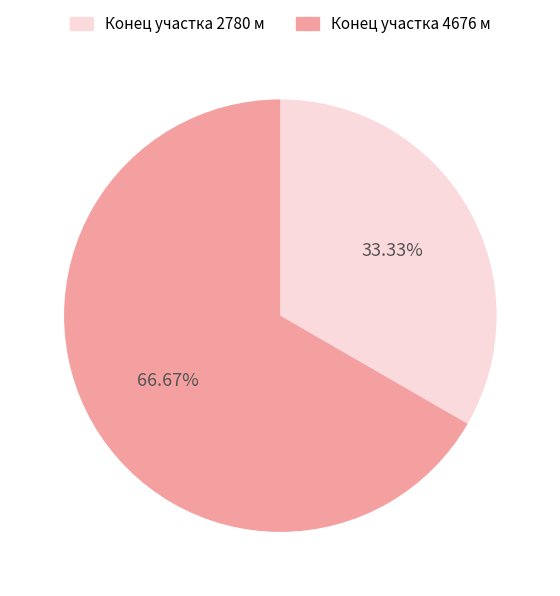

Rank the categories by value from lowest to highest.

Конец участка 2780 м, Конец участка 4676 м